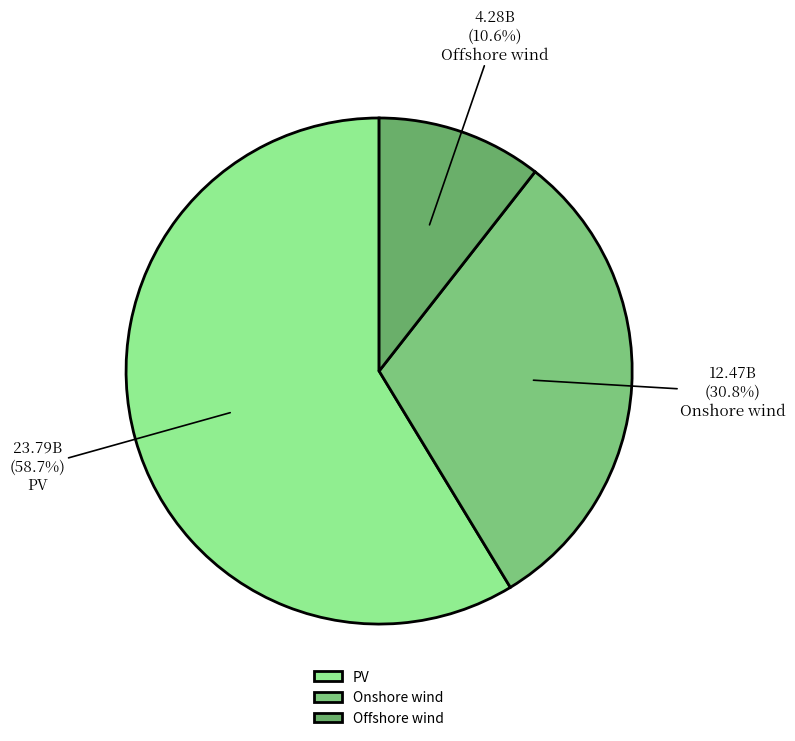

True or false: Onshore wind accounts for 25% of the total.

False